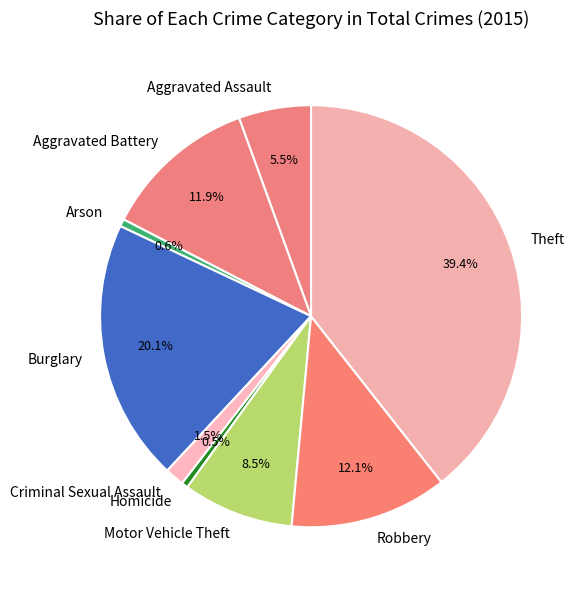

How many segments does this pie chart have?

9